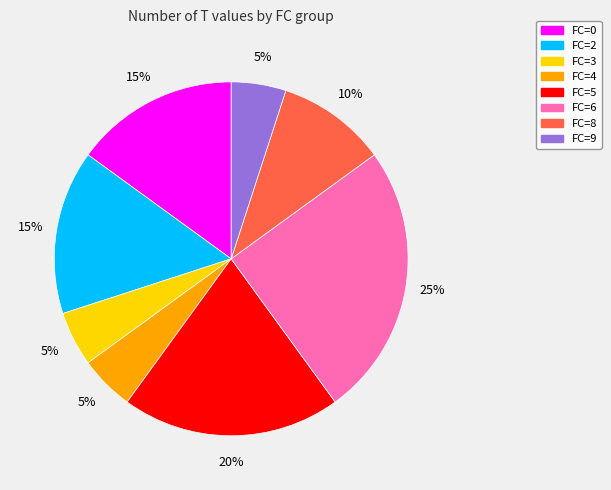

To the nearest percent, what portion does FC=9 represent?

5%